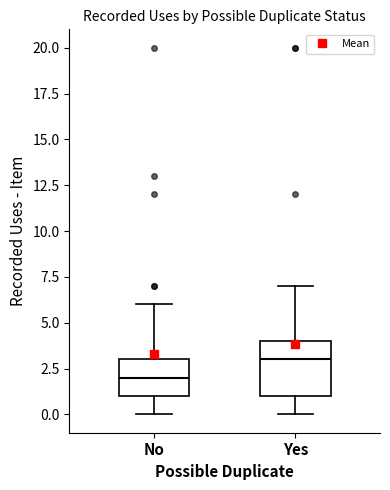

Reading left to right, transcribe this box plot: for each box, give where its median line is, the range the box spans, and where its two whiskers end, as read against the y-axis. The values are not printed on the chart, so give them approximately, as read against the axis.

No: median 2, box 1 to 3, whiskers 0 to 6
Yes: median 3, box 1 to 4, whiskers 0 to 7